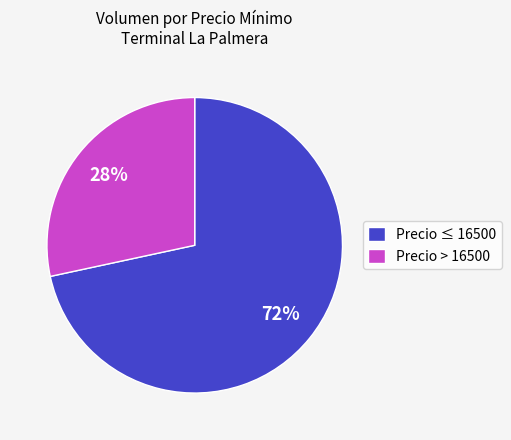

Does any single category account for the majority?

Yes